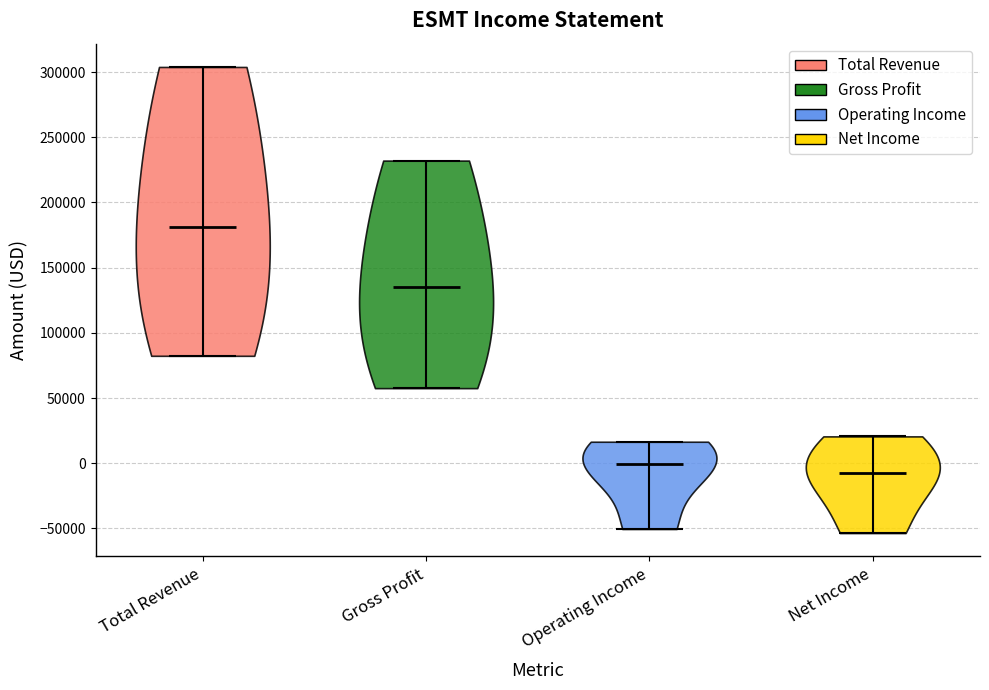

Which violin has the lowest median line?

Net Income